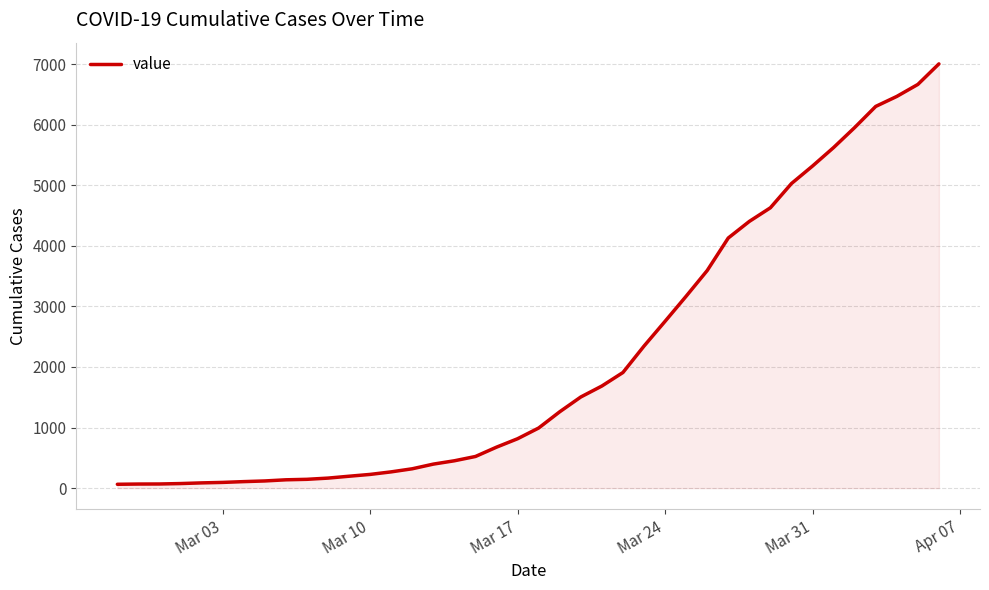

What is the greatest value displayed?

7003